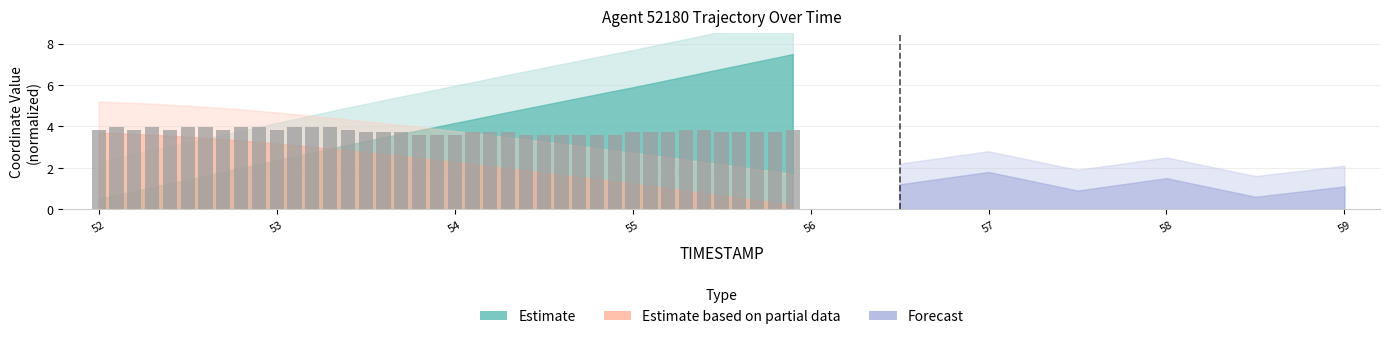

What is the difference between the second highest and second lowest values?

0.4